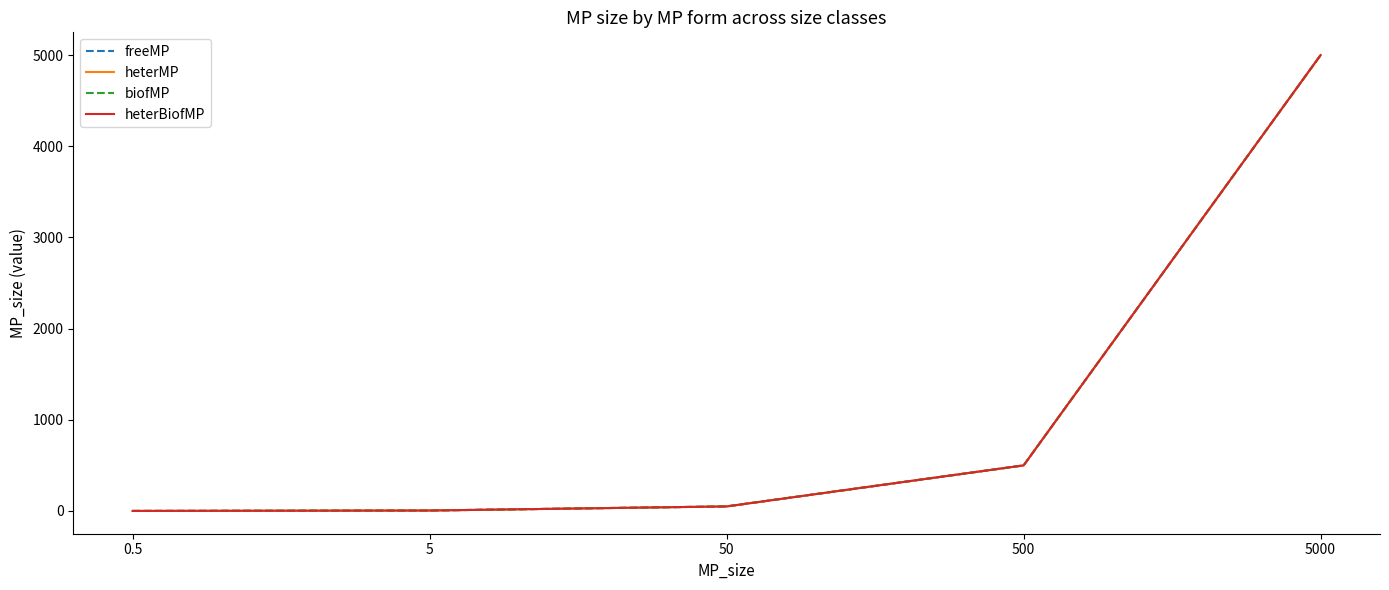

How many lines are shown in the chart?

4